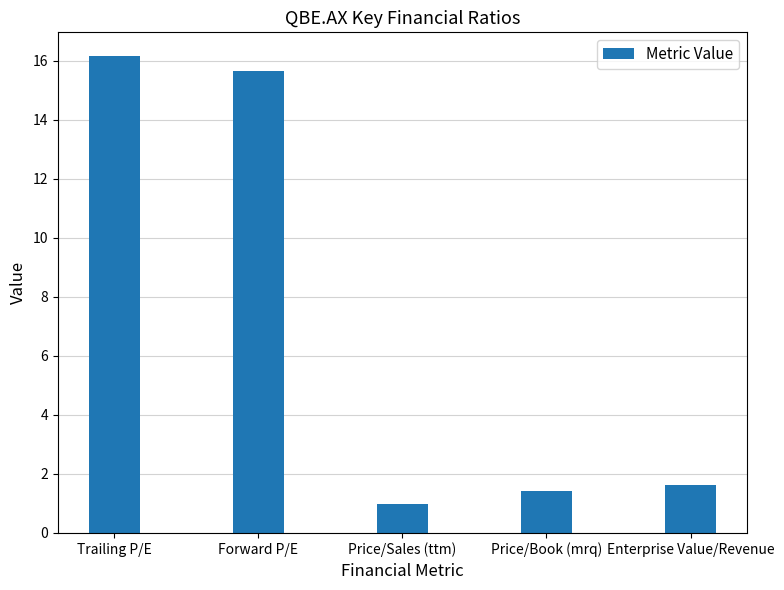

What is the smallest value displayed?

1.0